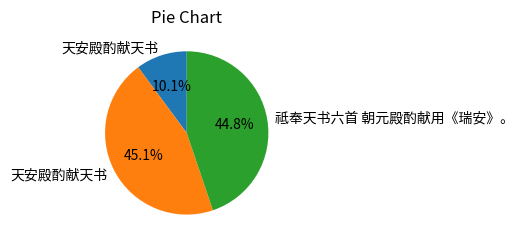

Count the number of slices in the pie.

3